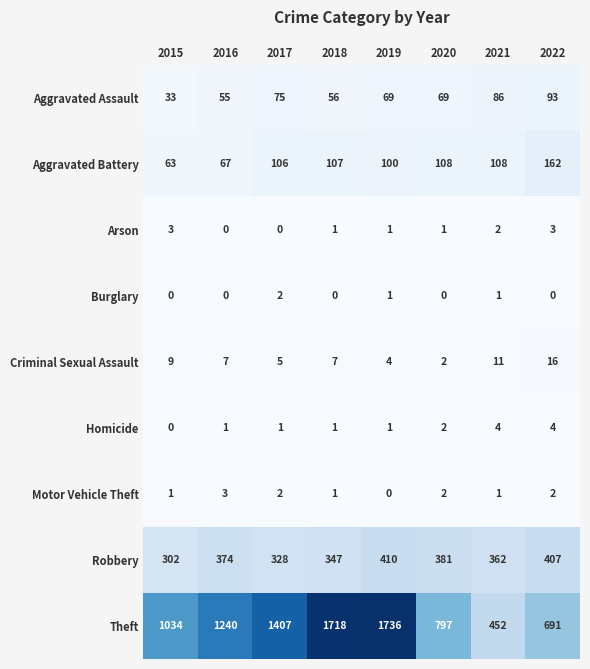

Which series changed the most between 2017 and 2020?

Theft